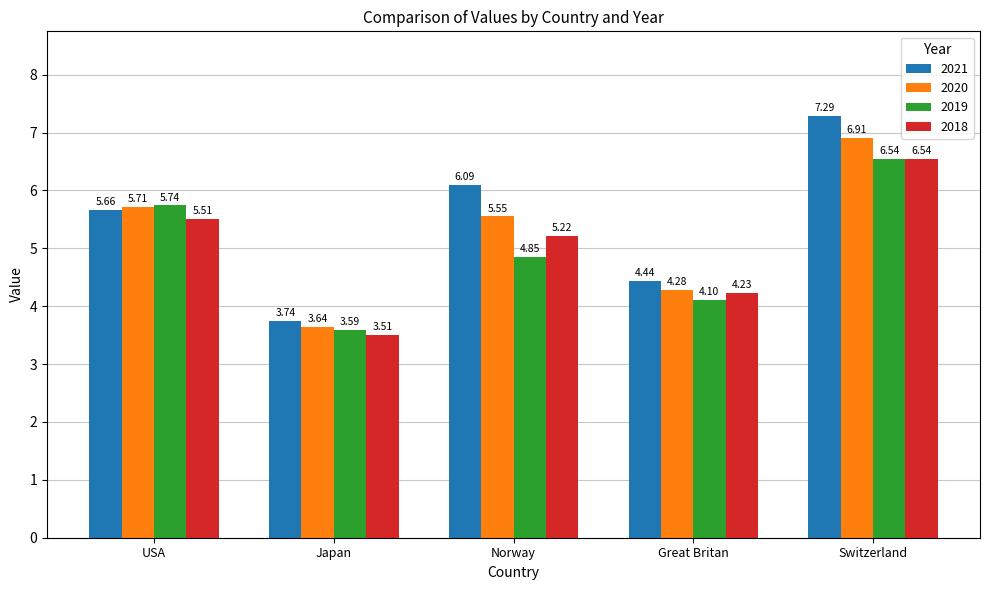

Rank the categories by 2020 value from highest to lowest.

Switzerland, USA, Norway, Great Britan, Japan